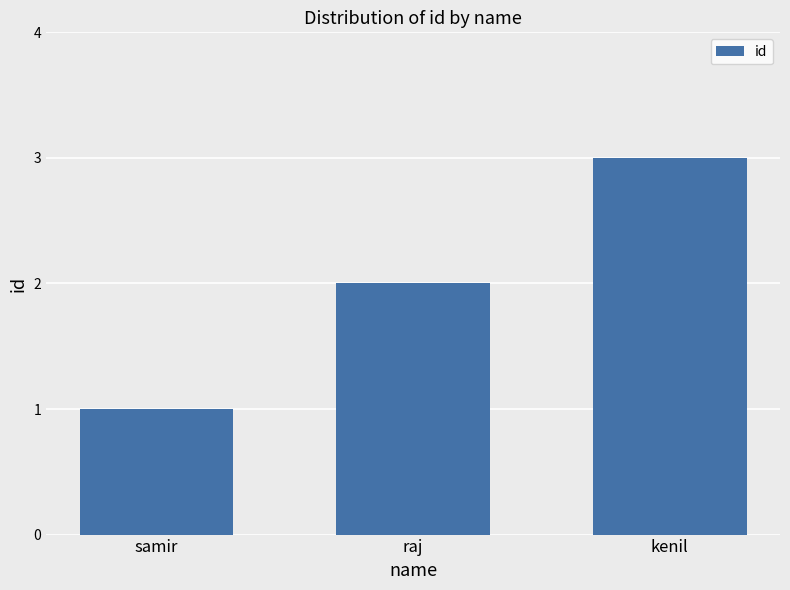

What is the difference between the maximum and second lowest values?

1